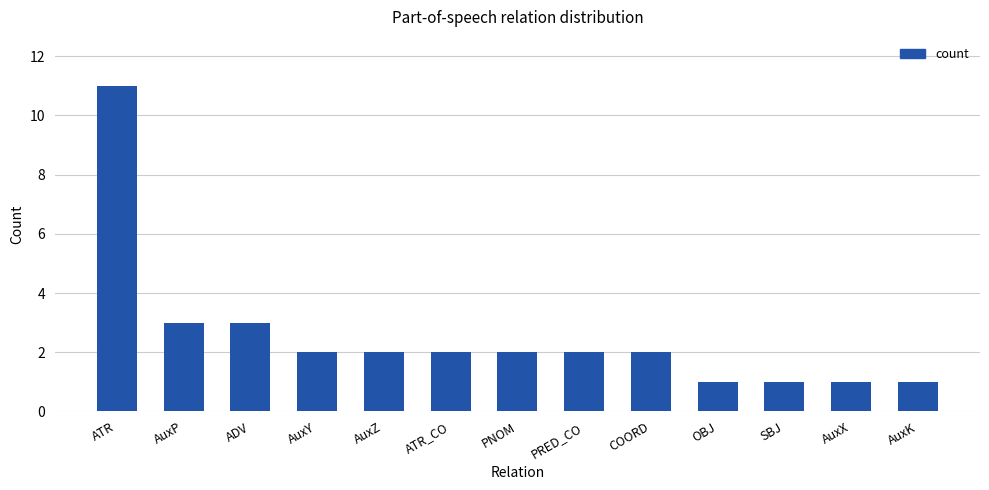

What is the sum of all values?

33